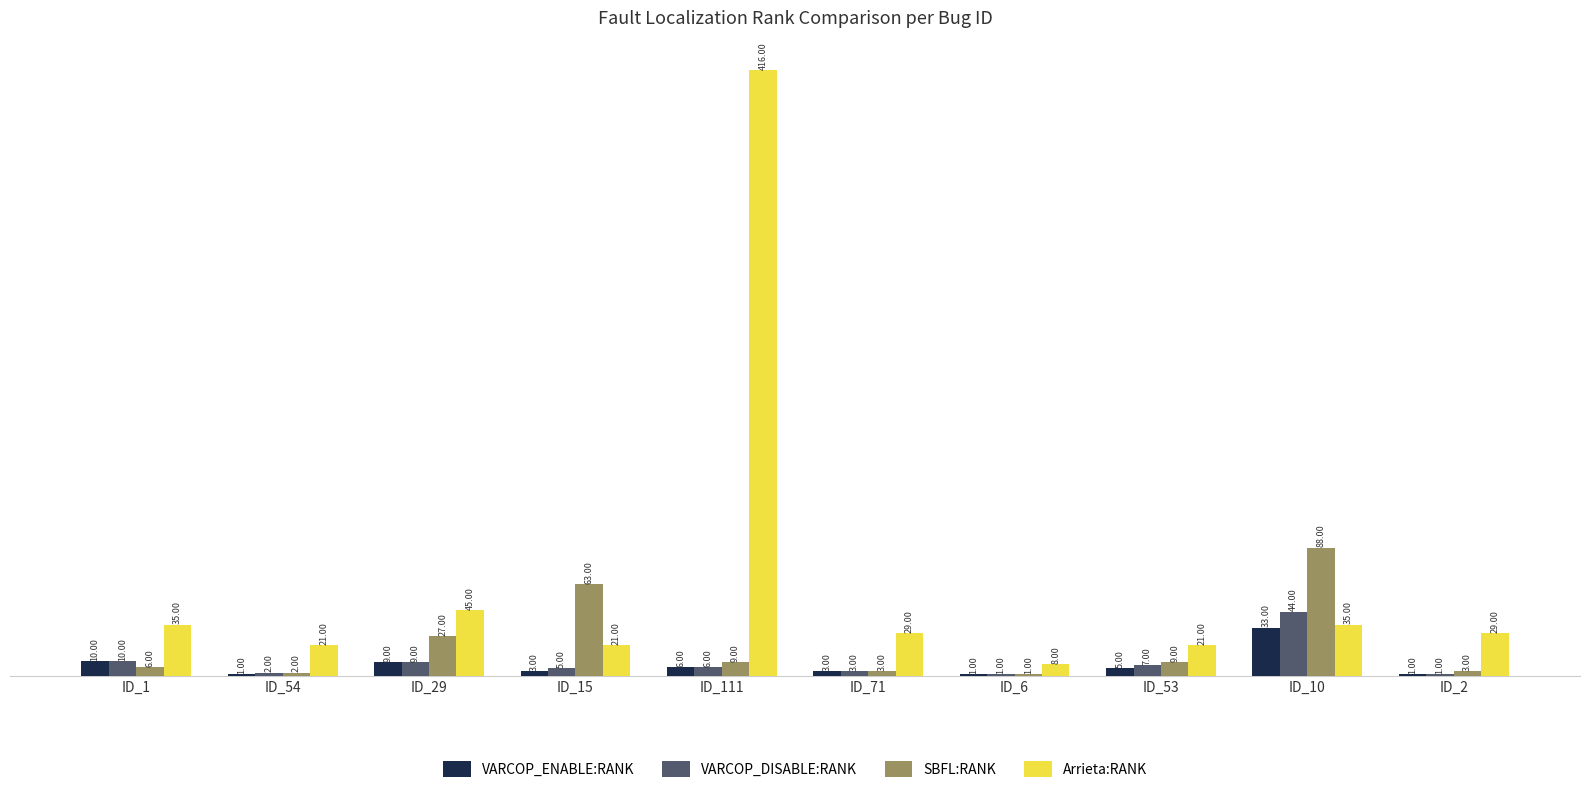

What is the total value across all series at ID_29?

90